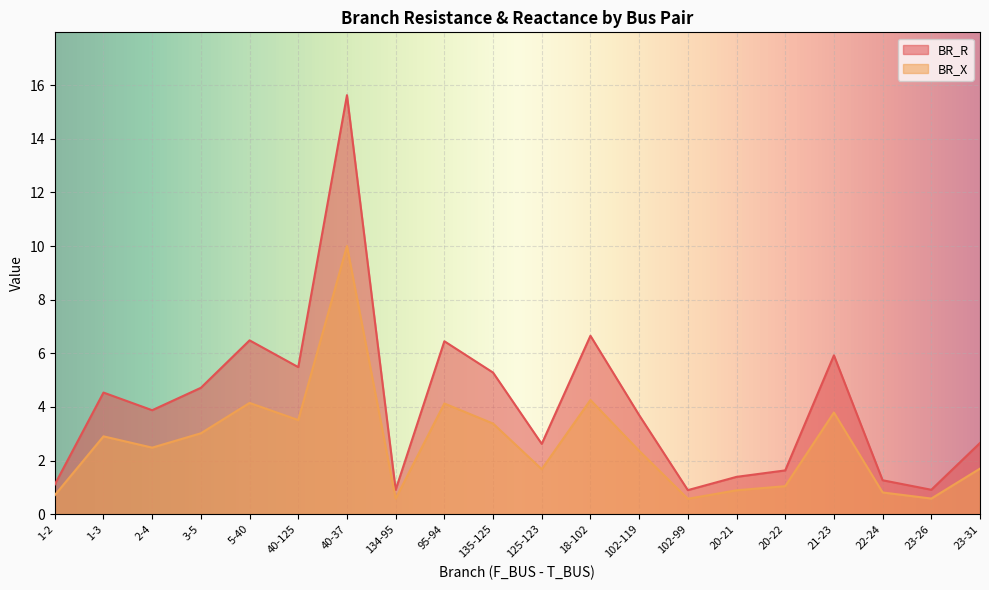

What is the difference between the highest and lowest values at 1-3?

1.6